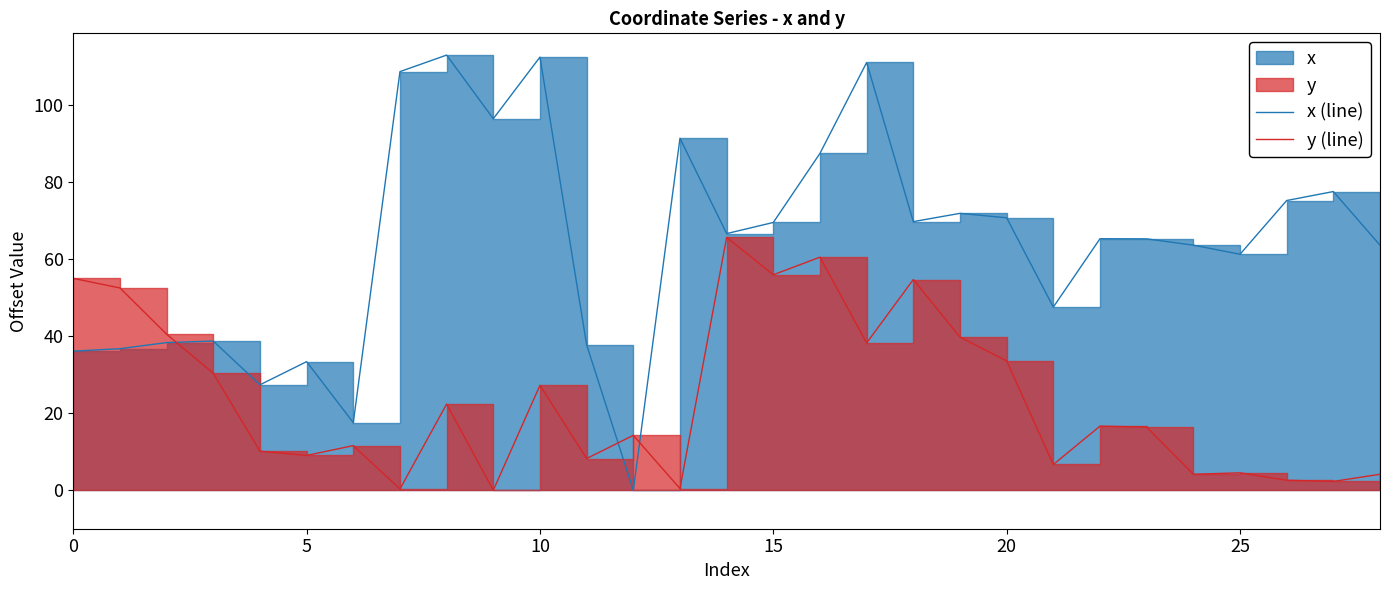

Which series has the largest range (max minus min)?

x (line)